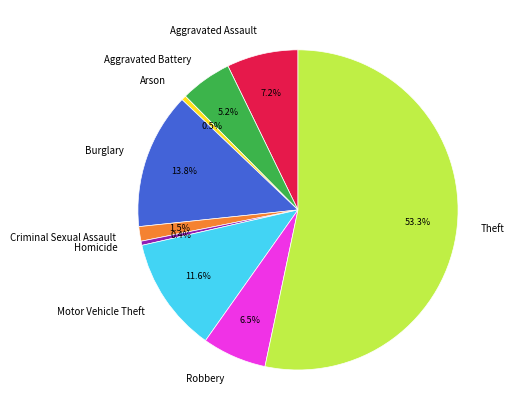

Is there a majority slice in this chart?

Yes